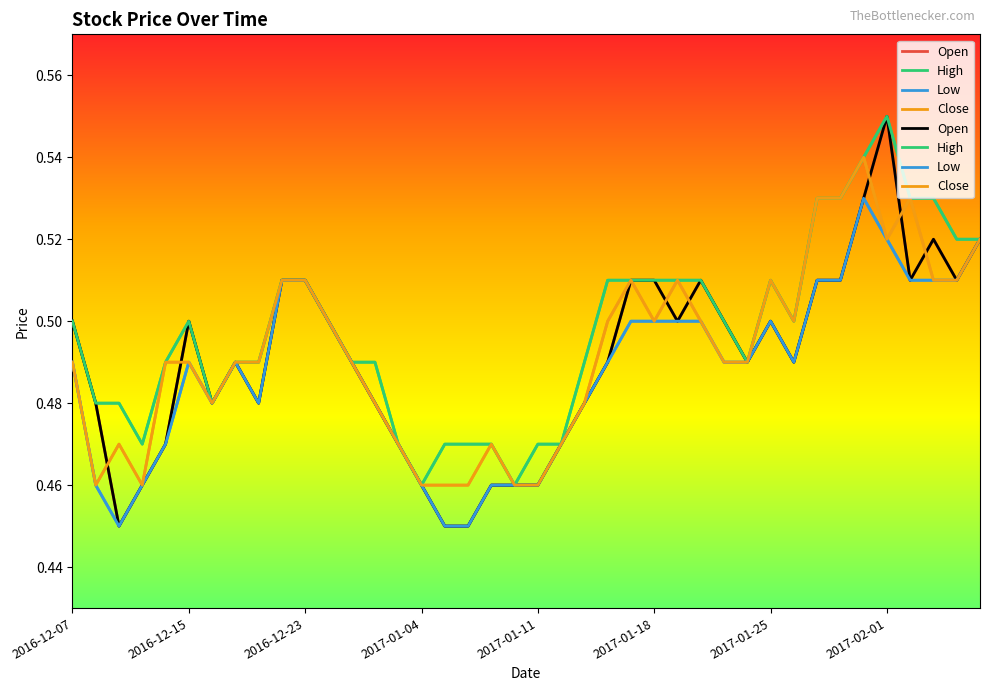

At 2016-12-15, list the series in order from largest to smallest.

Open, High, Low, Close